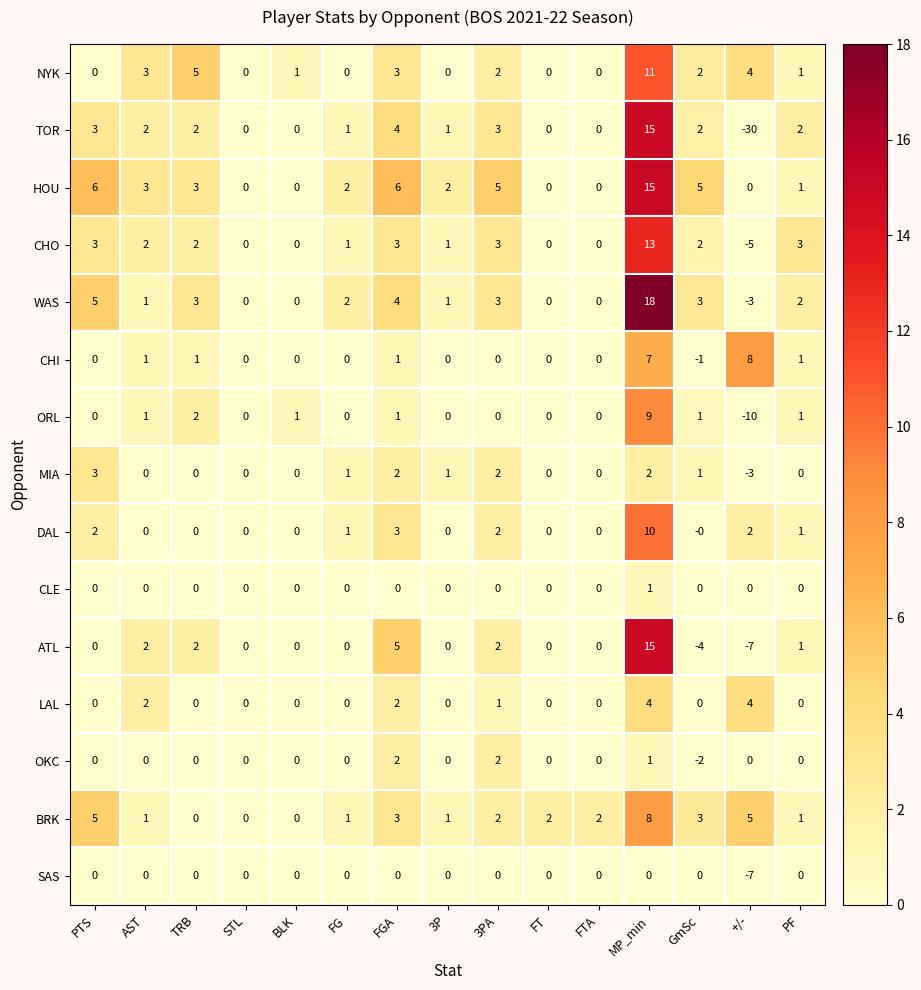

Where does the NYK series first go above 1?

AST